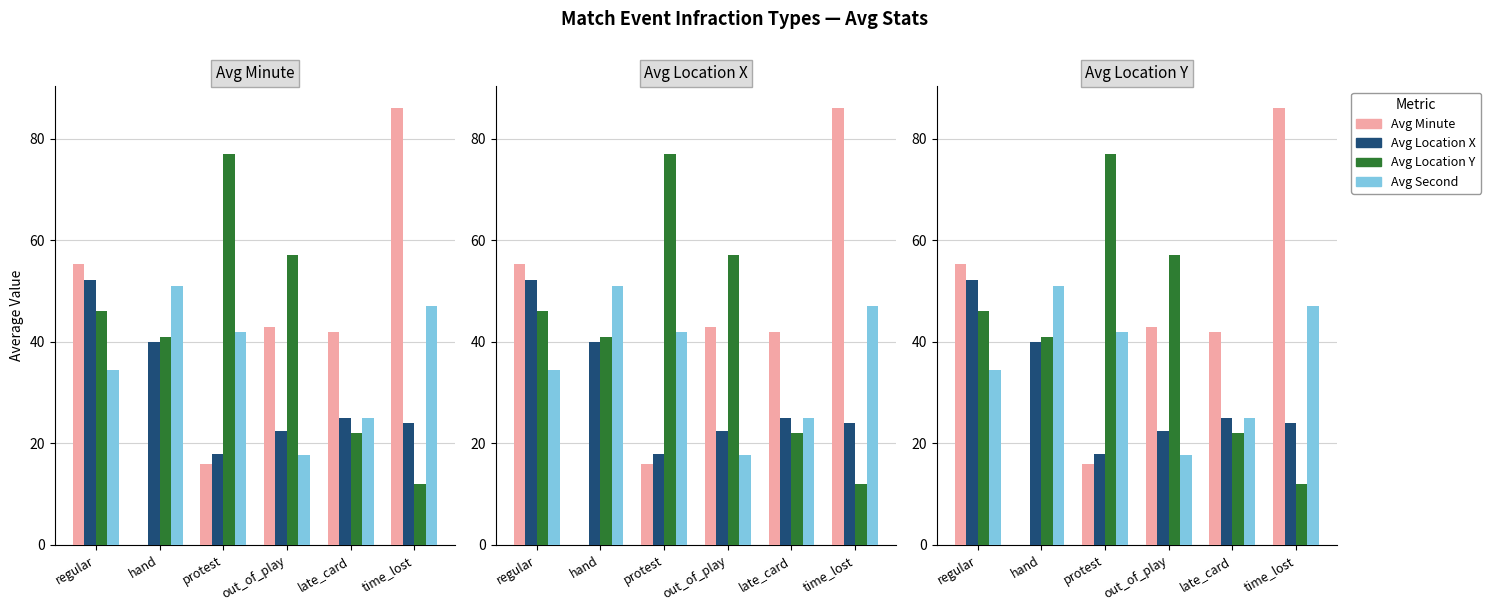

What position from the right is out_of_play?

3